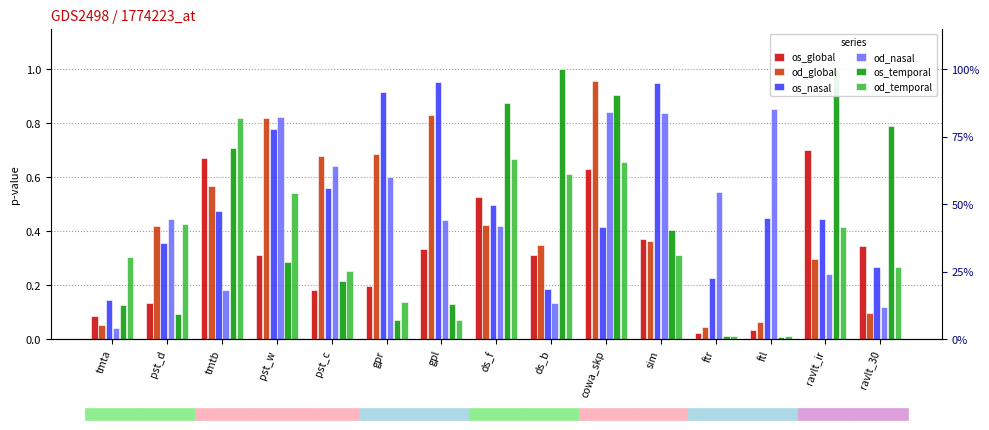

What is the difference between the od_nasal values at tmta and ds_f?

0.4